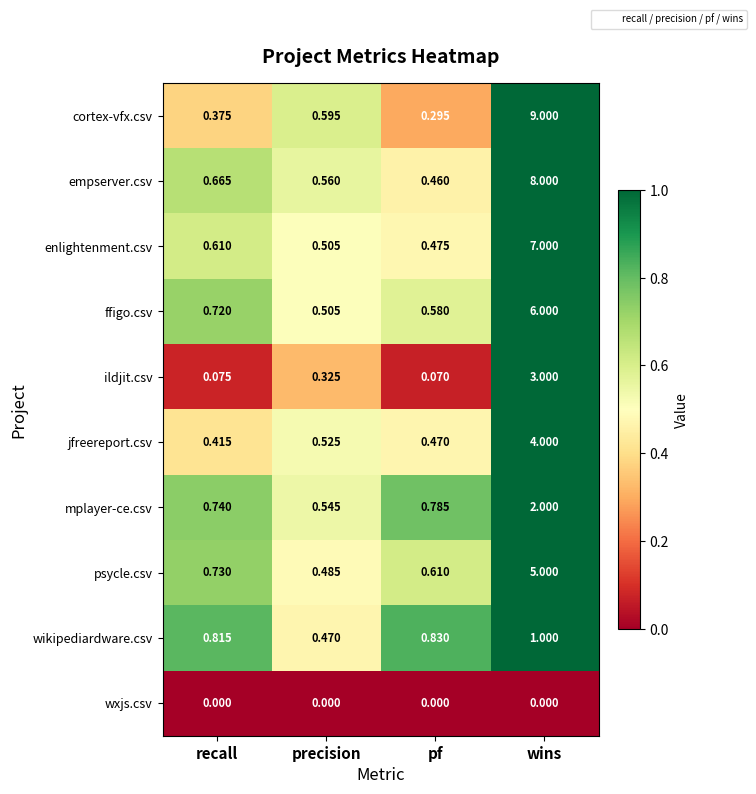

Which series has the widest spread of values?

cortex-vfx.csv